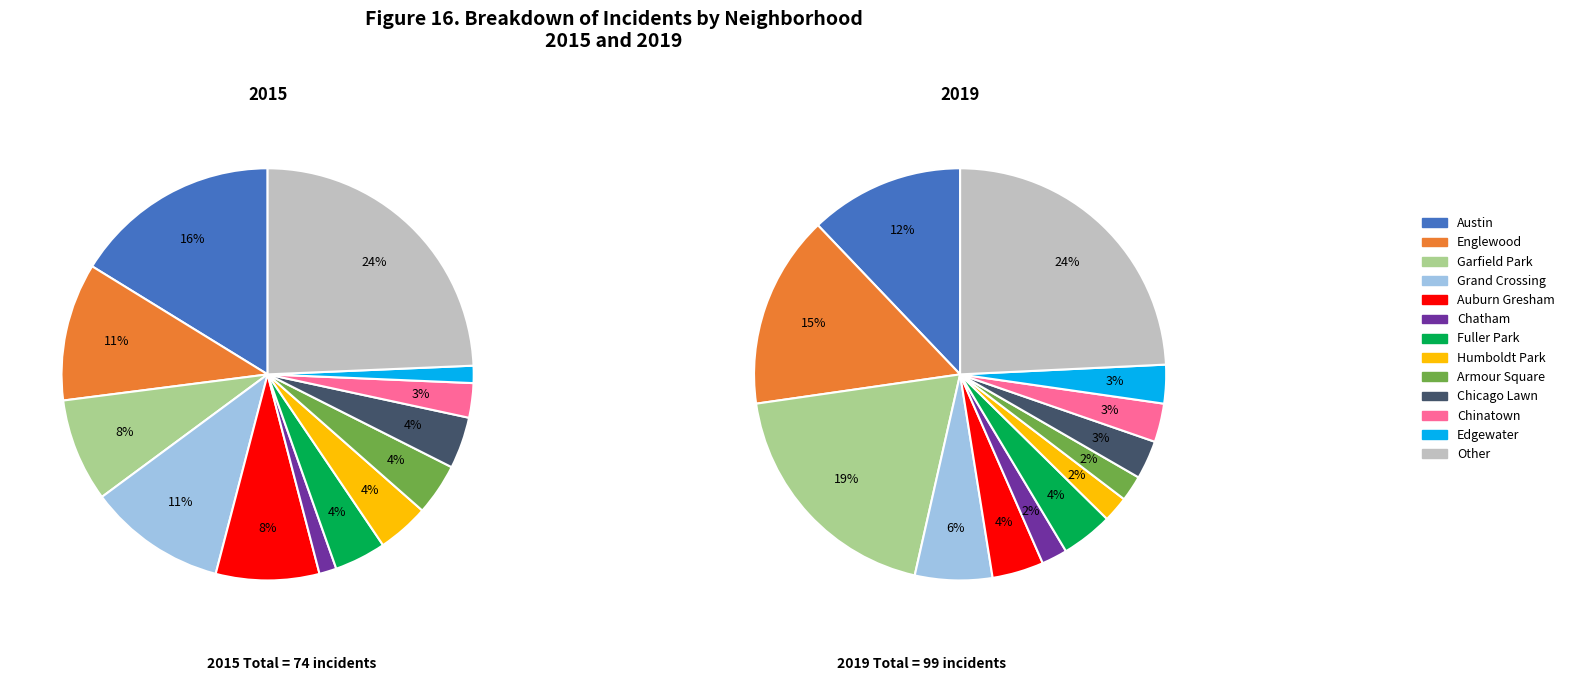

True or false: 8 accounts for 19% of the total.

False